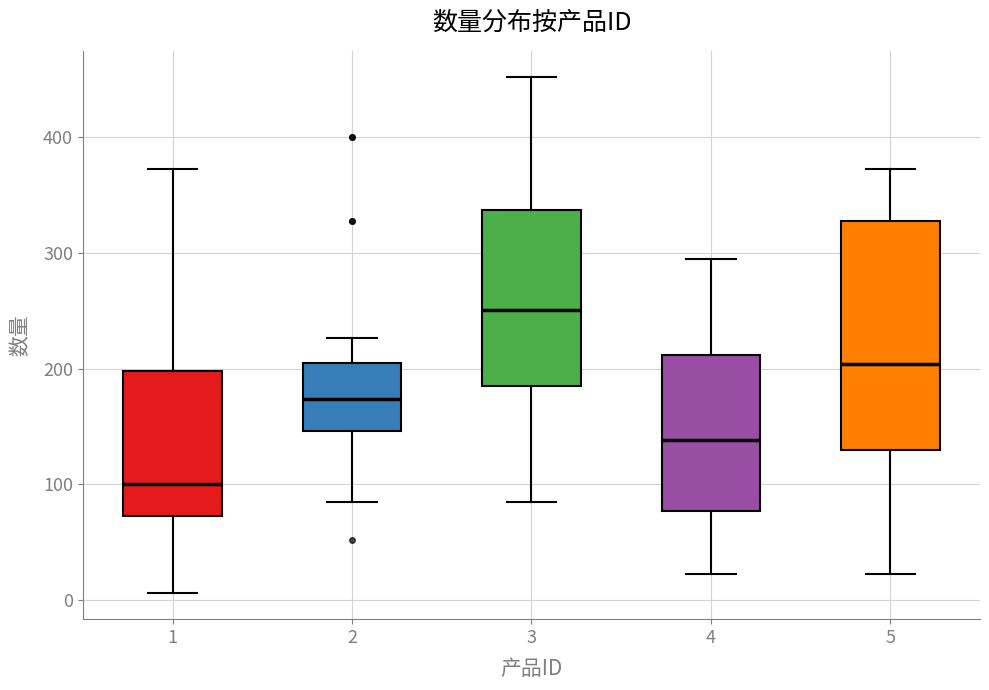

Reading left to right, transcribe this box plot: for each box, give where its median line is, the range the box spans, and where its two whiskers end, as read against the y-axis. The values are not printed on the chart, so give them approximately, as read against the axis.

1: median 100, box 70 to 200, whiskers 10 to 370
2: median 170, box 150 to 210, whiskers 90 to 230
3: median 250, box 190 to 340, whiskers 90 to 450
4: median 140, box 80 to 210, whiskers 20 to 300
5: median 200, box 130 to 330, whiskers 20 to 370